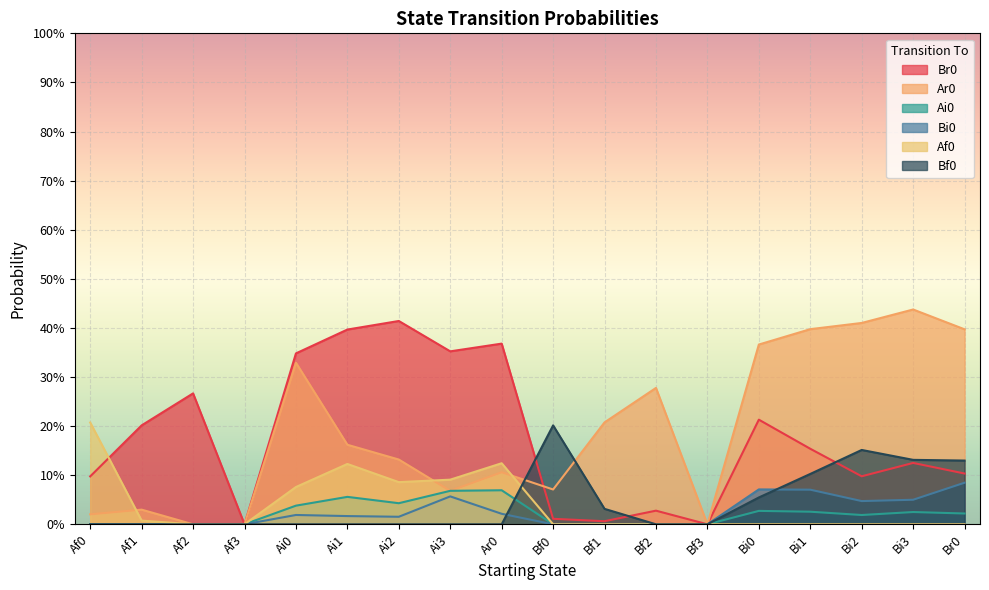

In Ar0, how many points are higher than both neighbors (excluding endpoints)?

5